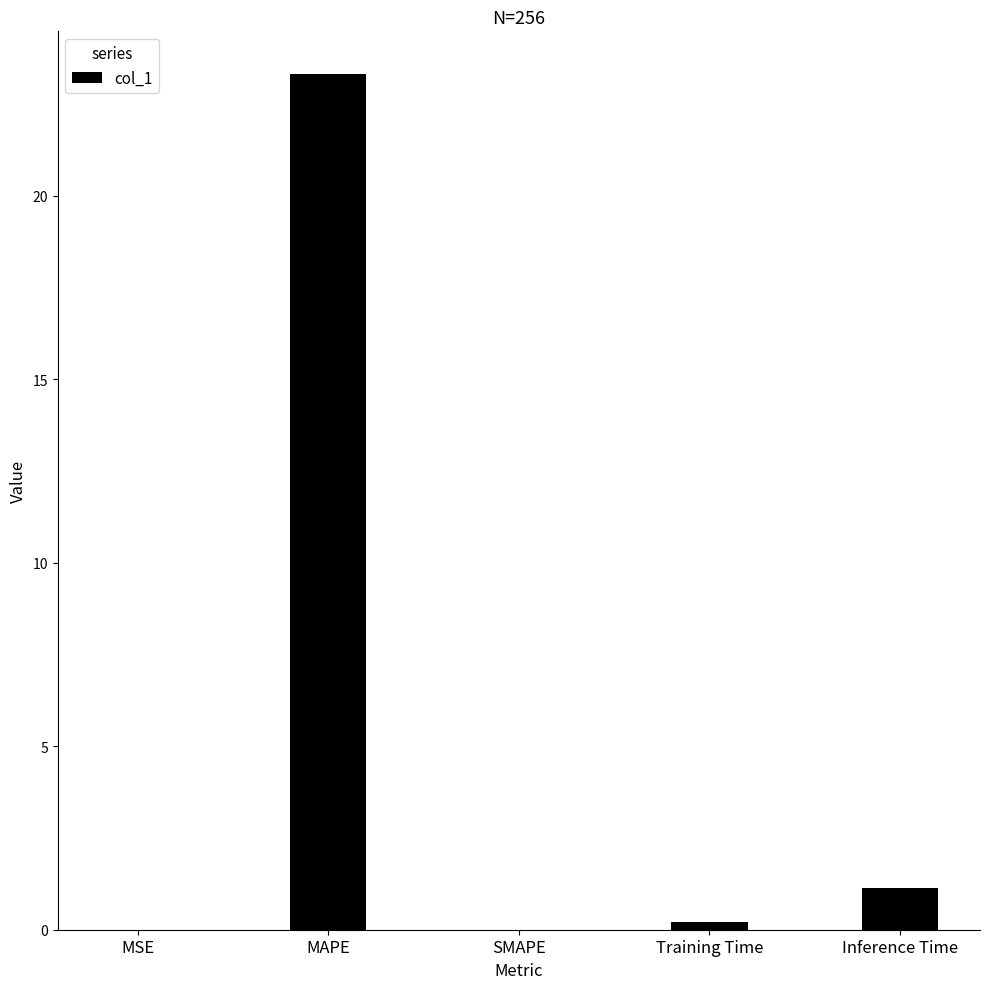

The value at MAPE is 23.3. True or false?

True